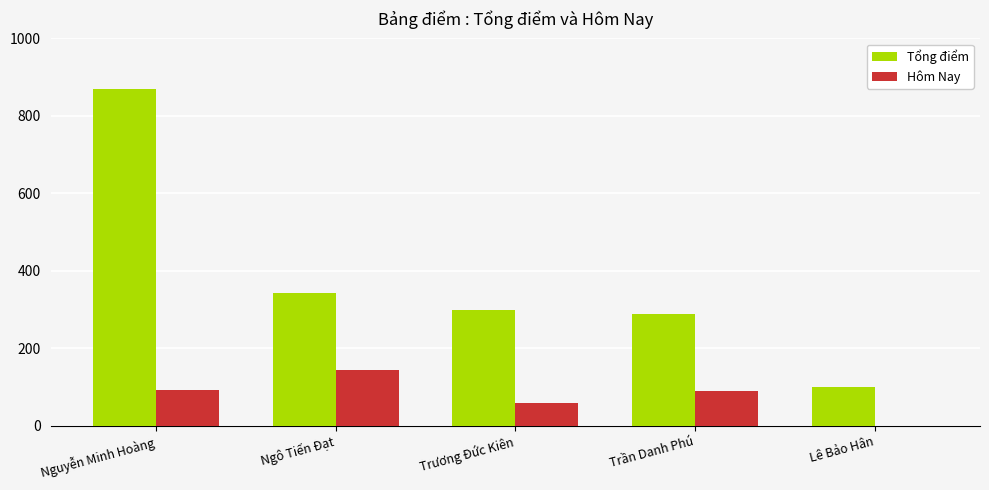

What is the greatest value displayed?

868